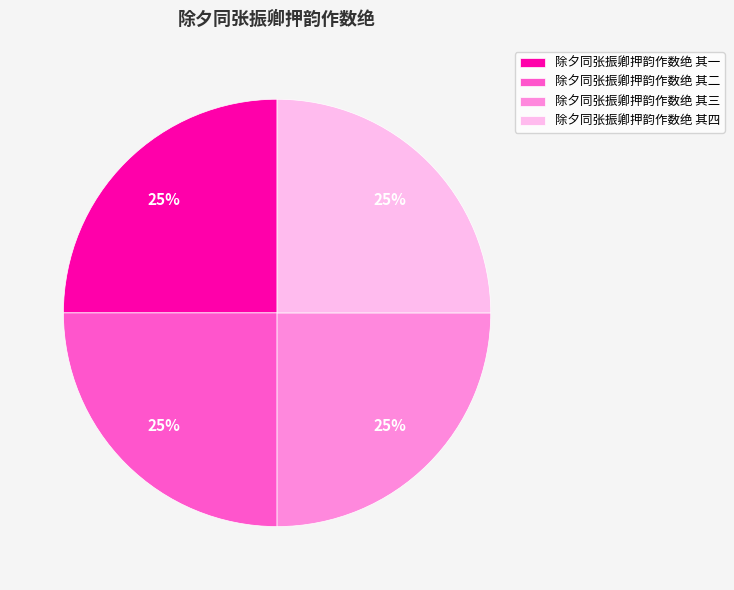

To the nearest percent, what percentage of the pie is 除夕同张振卿押韵作数绝 其四?

25%